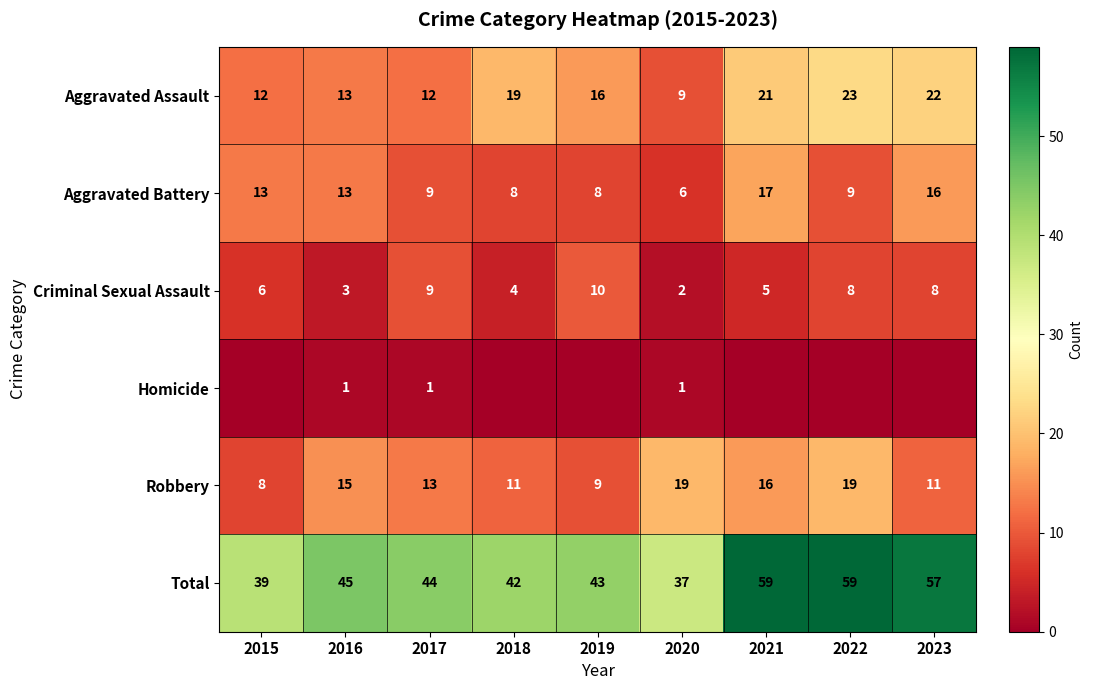

What is the minimum value for Aggravated Battery?

6